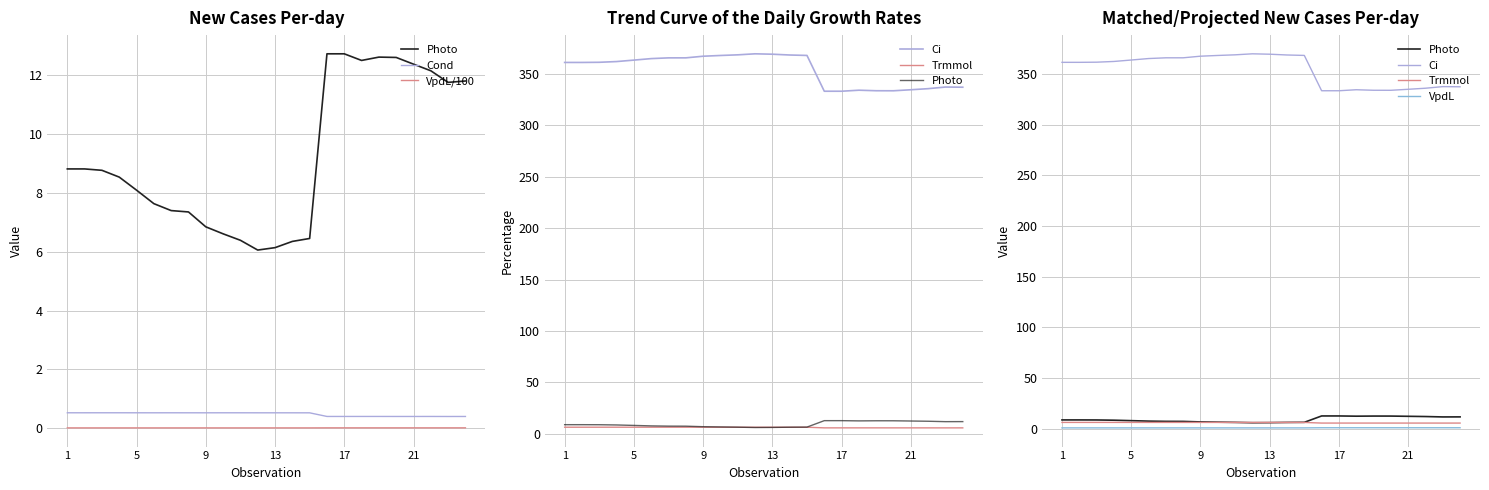

How many Cond values are between 0 and 1?

24